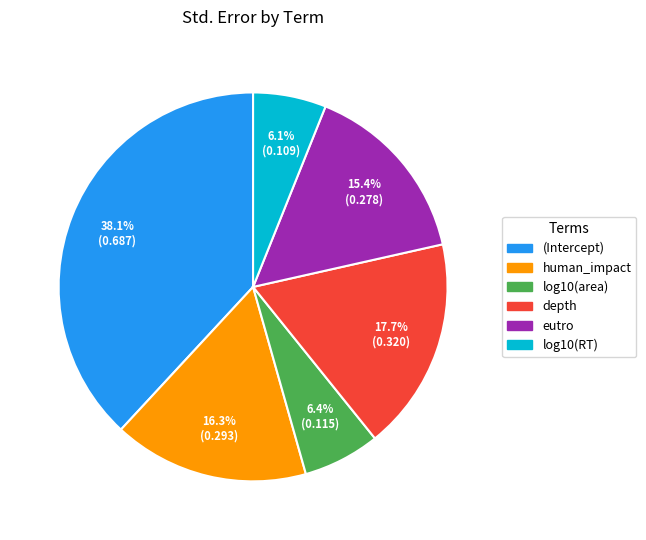

Which category has the biggest portion of the pie?

(Intercept)